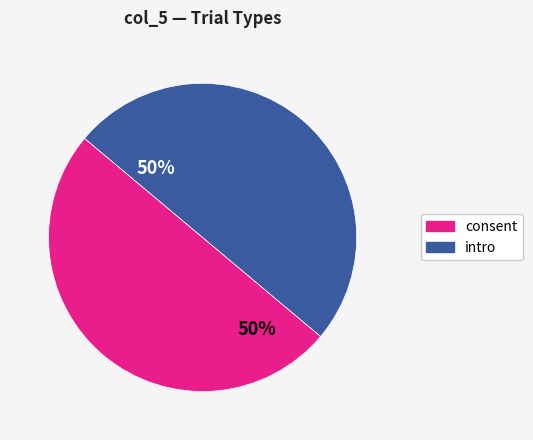

To the nearest percent, what portion does intro represent?

50%